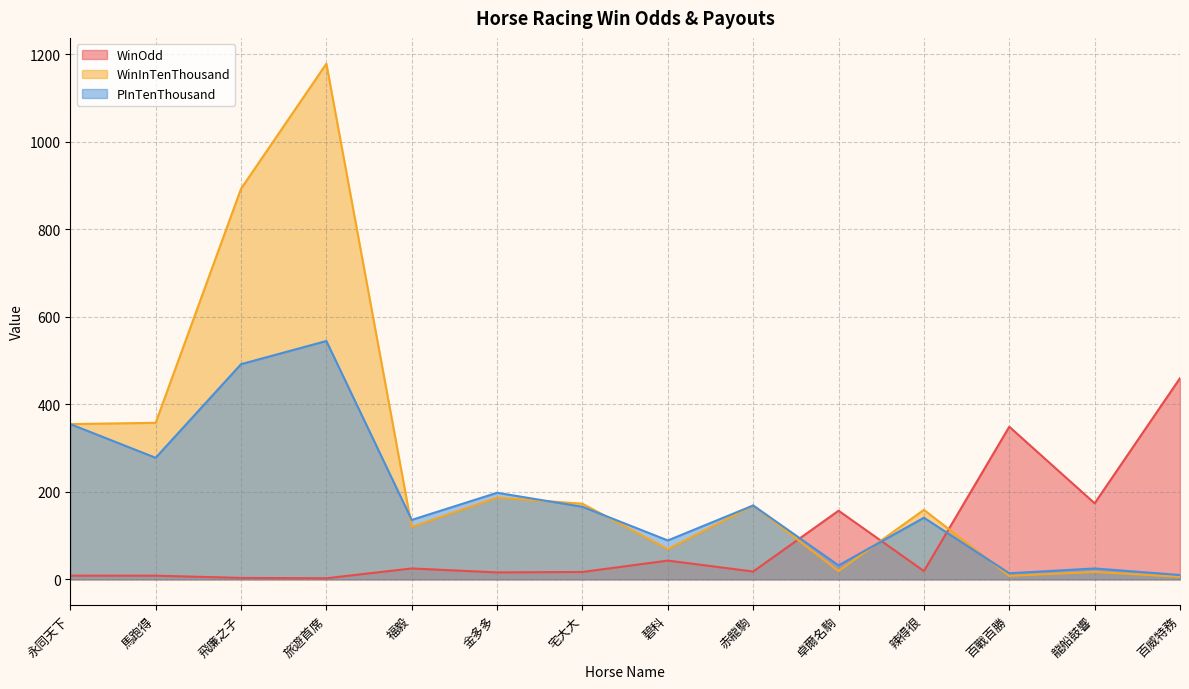

Between which two adjacent categories do WinInTenThousand and PInTenThousand first intersect?

旅遊首席 and 福毅